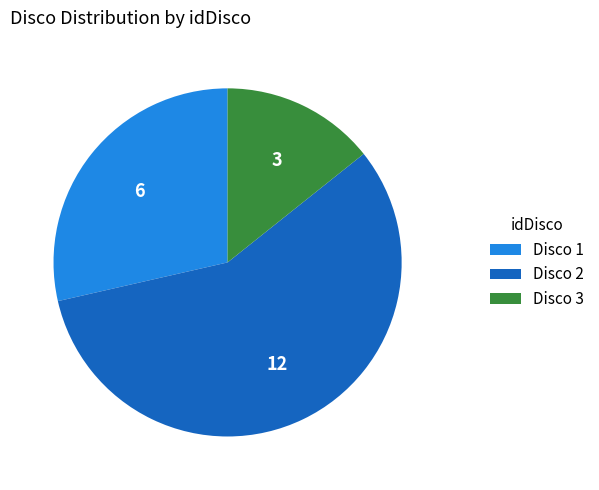

How many slices are in this pie chart?

3